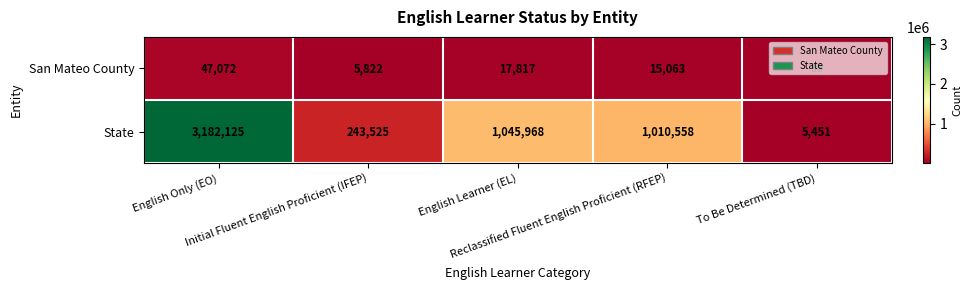

List the series in order of their peak value, highest first.

State, San Mateo County